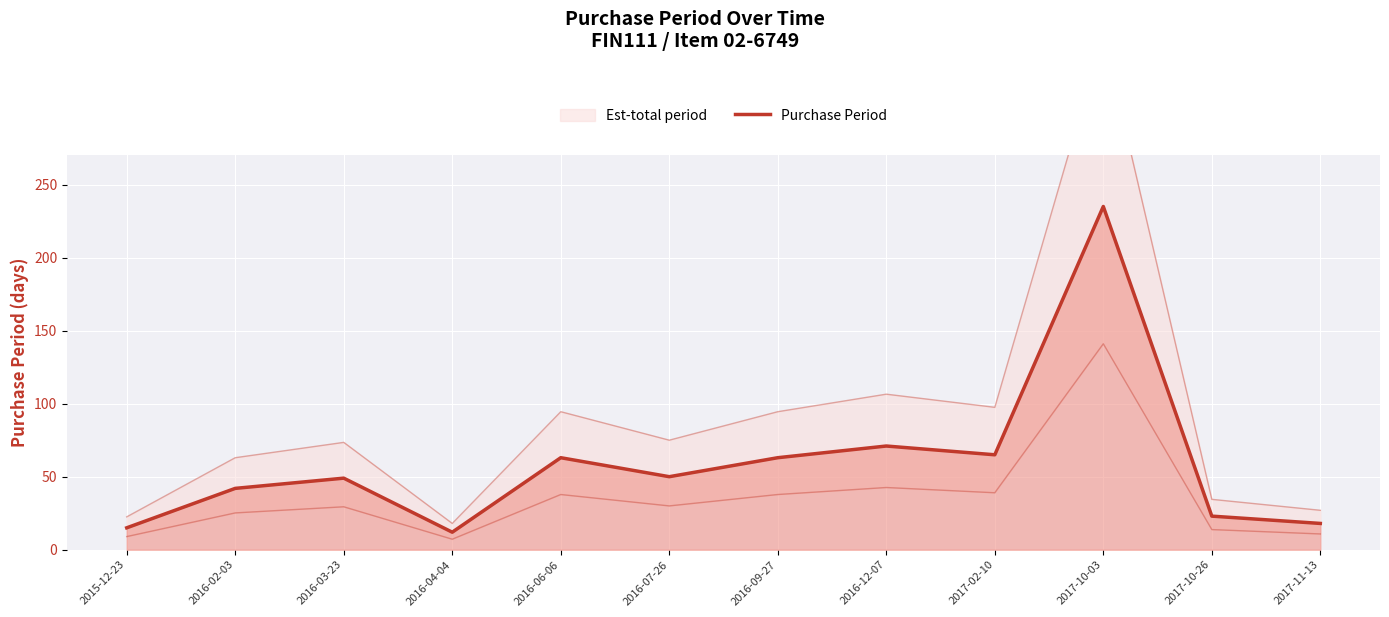

Rank the categories by value from lowest to highest.

2016-04-04, 2015-12-23, 2017-11-13, 2017-10-26, 2016-02-03, 2016-03-23, 2016-07-26, 2016-06-06, 2016-09-27, 2017-02-10, 2016-12-07, 2017-10-03